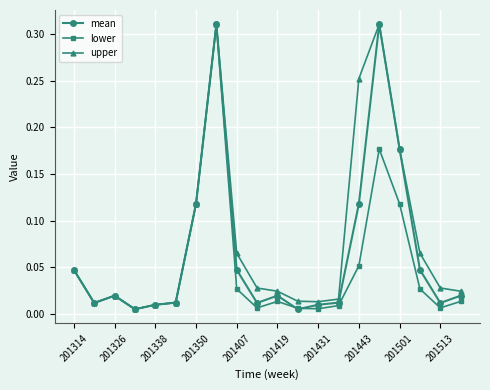

At how many categories does at least one series exceed 0?

20